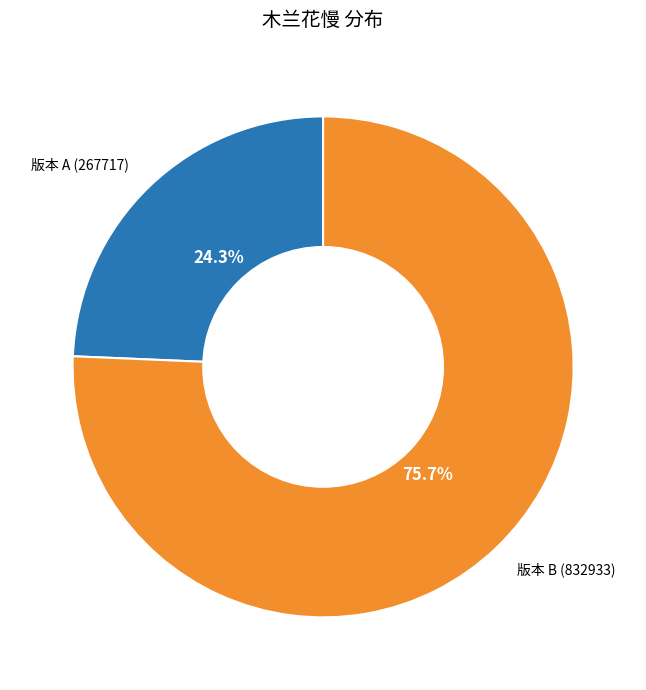

What is the ratio of the value at 版本 A (267717) to the value at 版本 B (832933)?

0.3